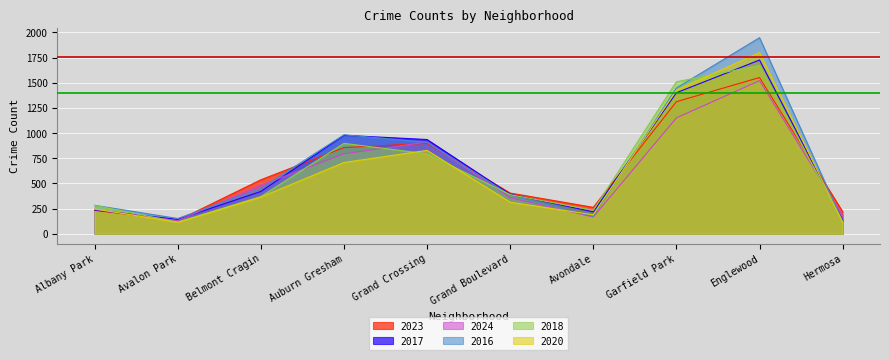

What is the maximum value shown in the chart?

1948